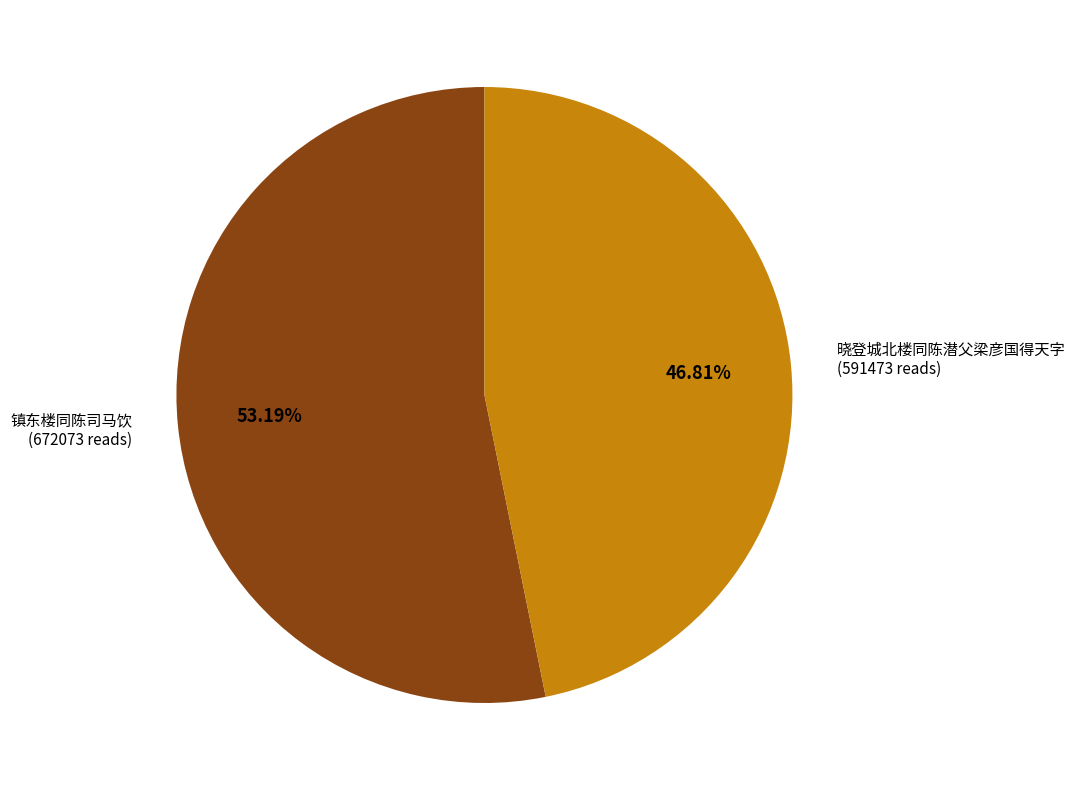

Rank the categories by value from lowest to highest.

晓登城北楼同陈潜父梁彦国得天字, 镇东楼同陈司马饮